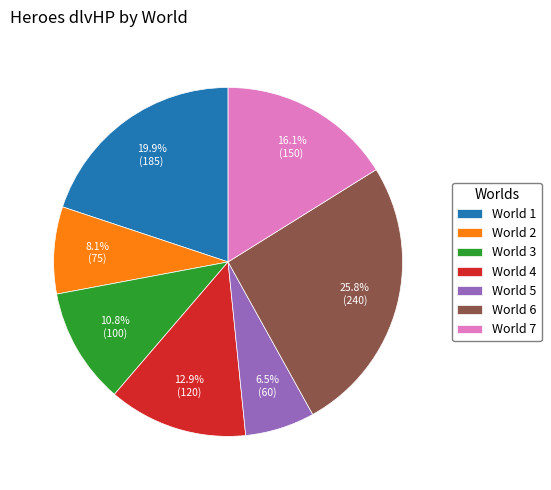

Which slice is the smallest?

World 5